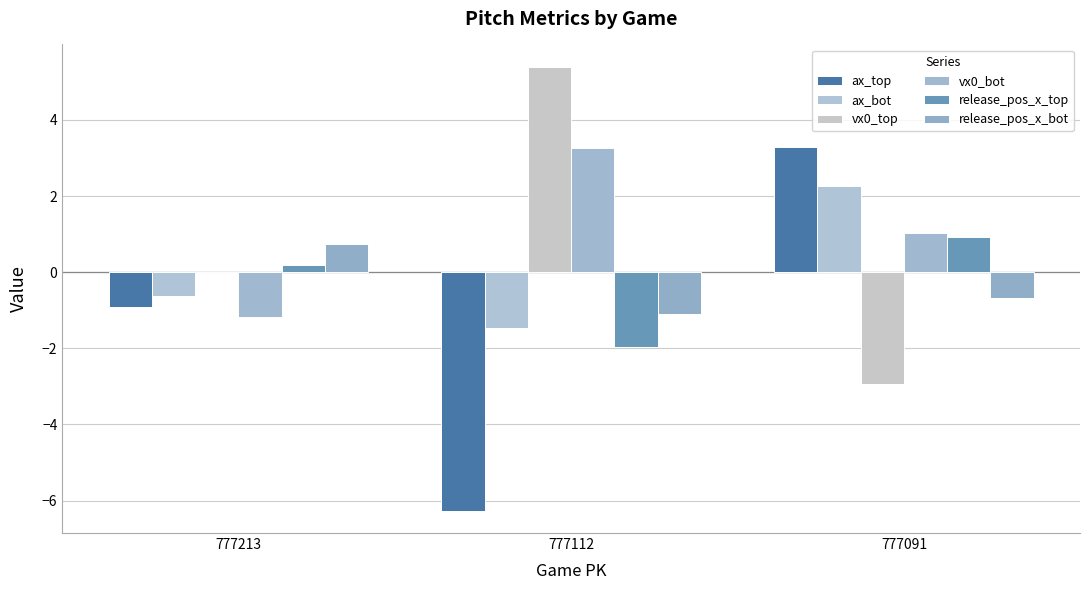

Which series has the widest spread of values?

ax_top